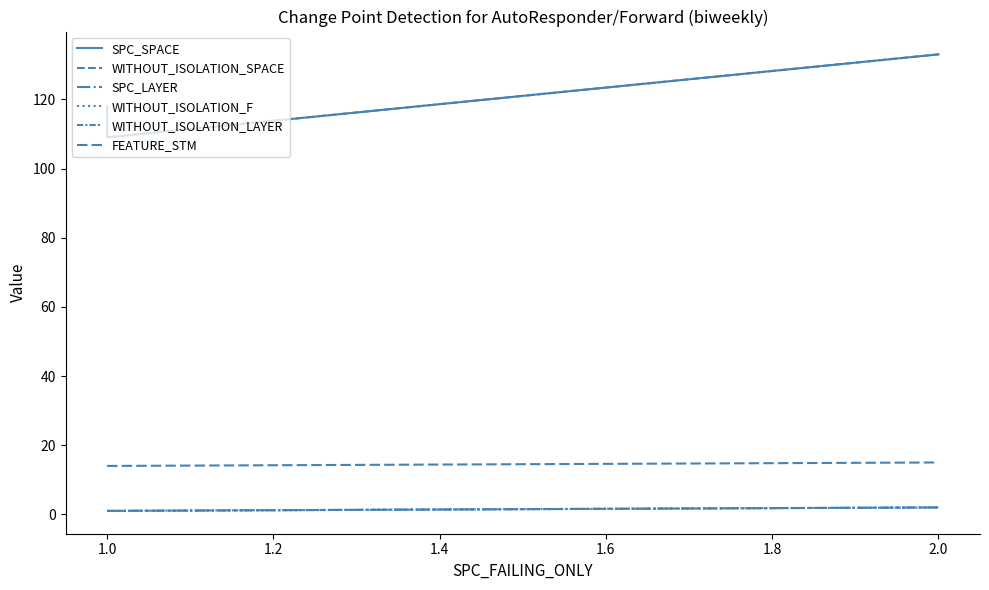

What is the difference between the maximum and minimum values in the FEATURE_STM series?

1